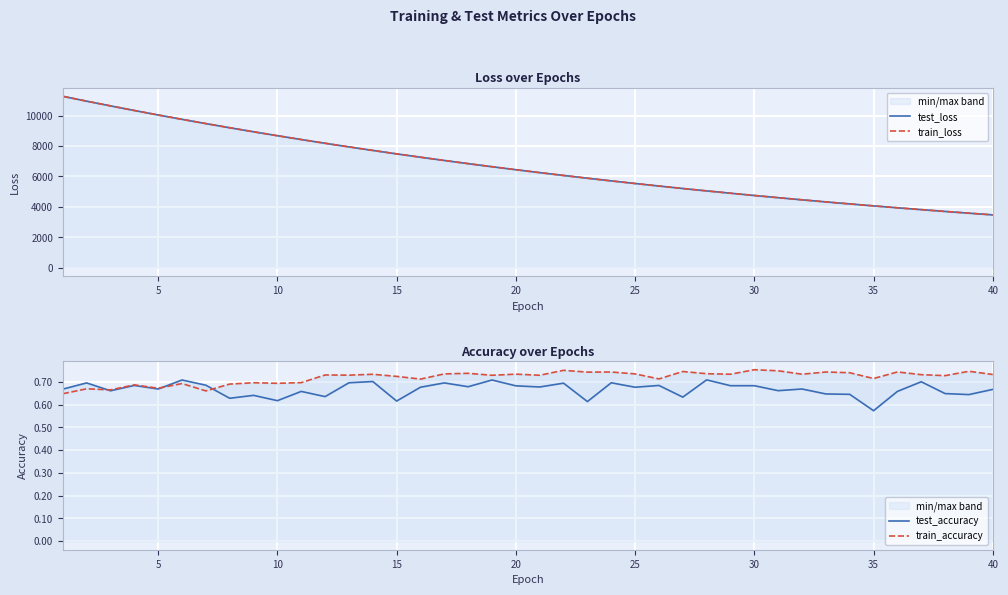

True or false: train_accuracy and train_loss intersect in this chart.

False